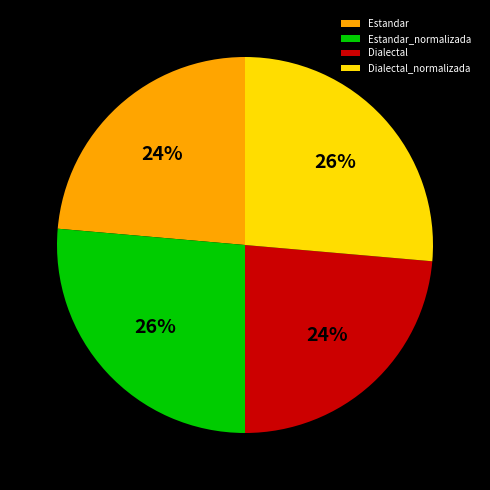

Does Estandar_normalizada represent more than half of the total?

No